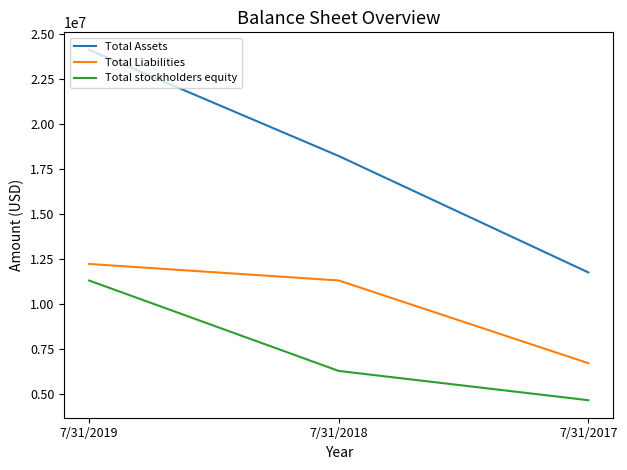

At which label does Total Assets reach its minimum?

7/31/2017